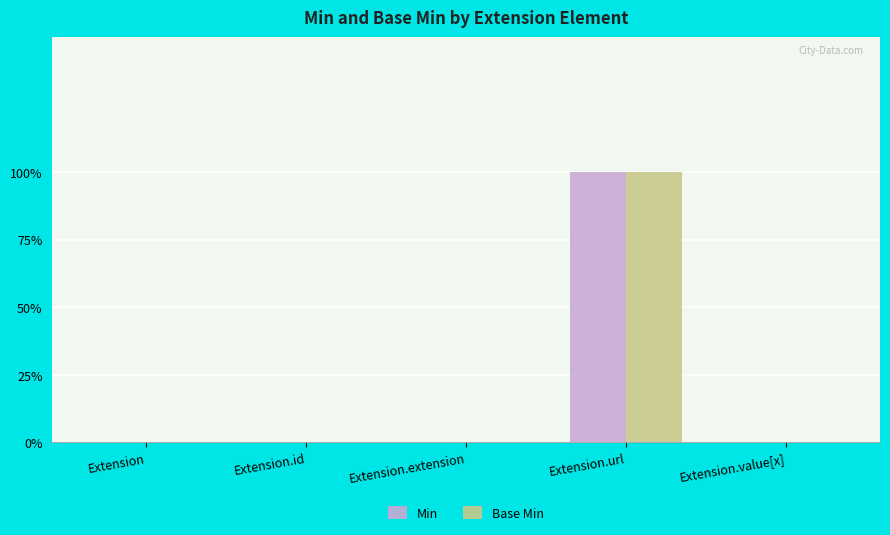

Between Extension.id and Extension.url, which is larger?

Extension.url